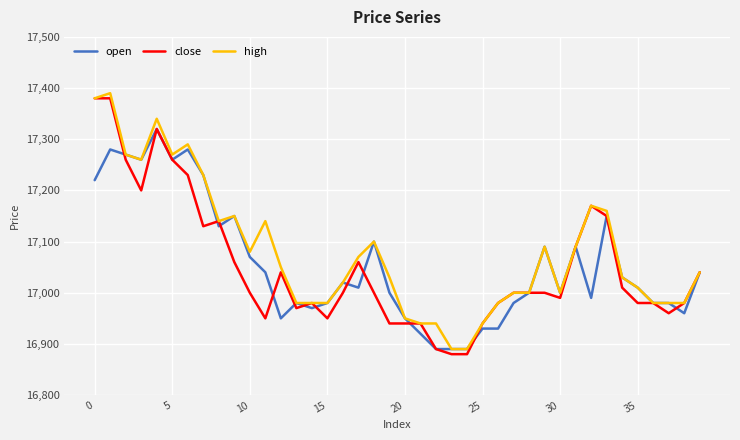

What is the maximum value shown in the chart?

17390